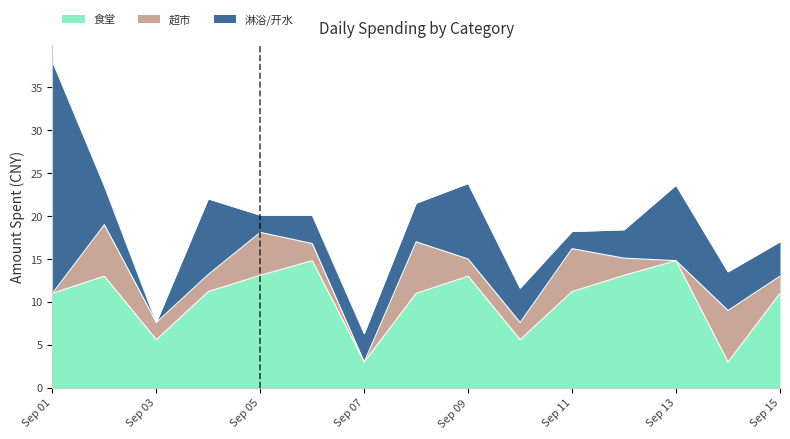

What is the difference between the maximum and minimum values in the 食堂 series?

11.8